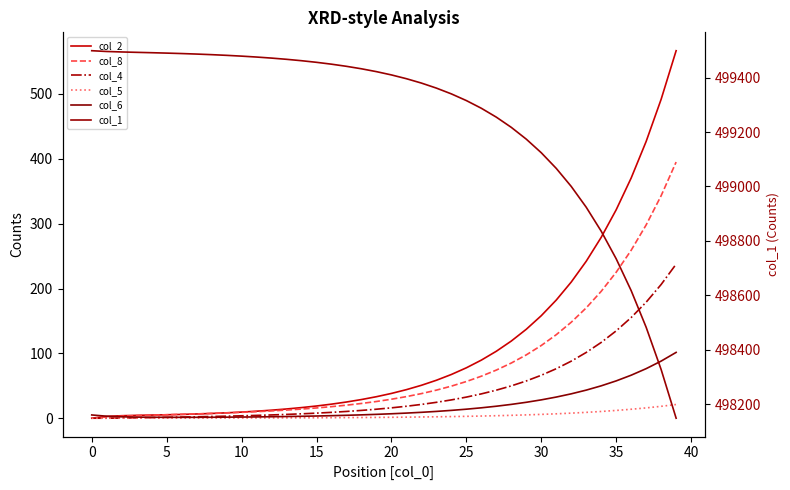

What is the average value of the col_4 series?

44.6